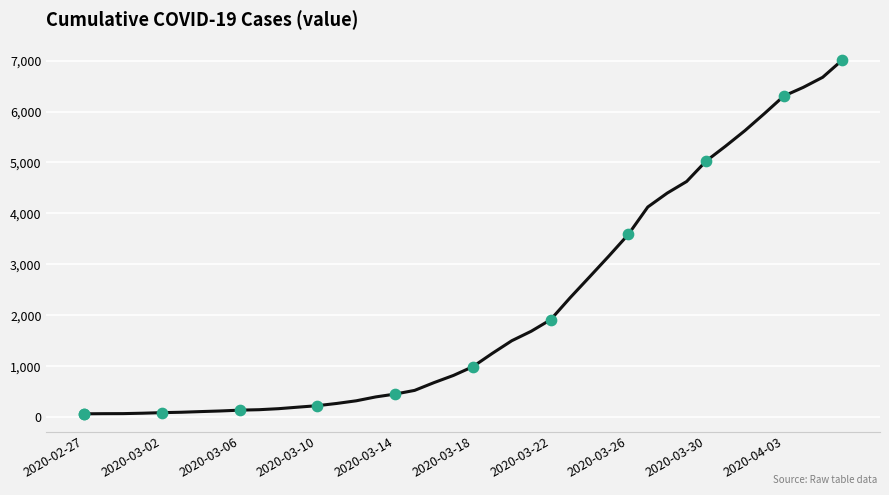

What is the difference between the maximum and minimum values?

6944